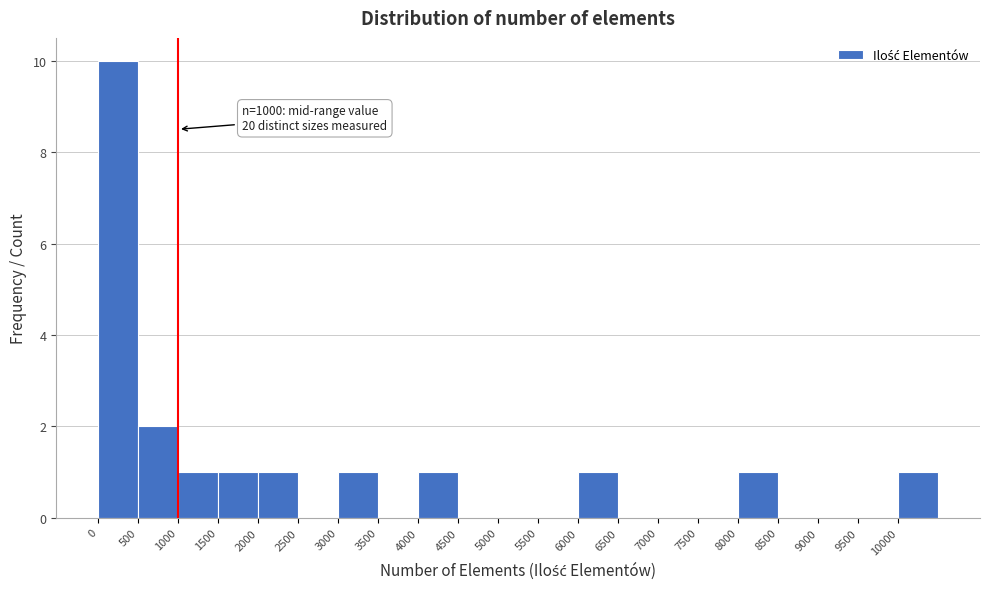

Over which range of the x-axis is the bar tallest?

0 to 500